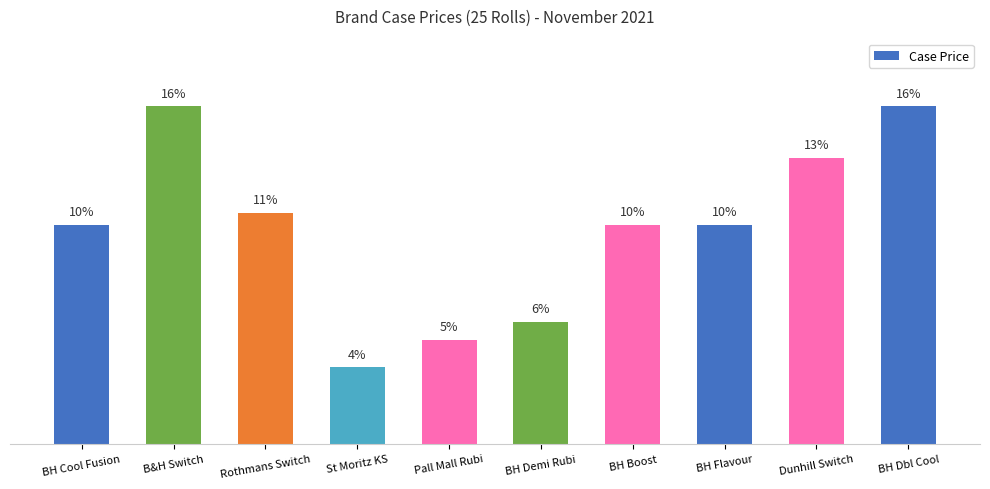

Are the bars horizontal?

No